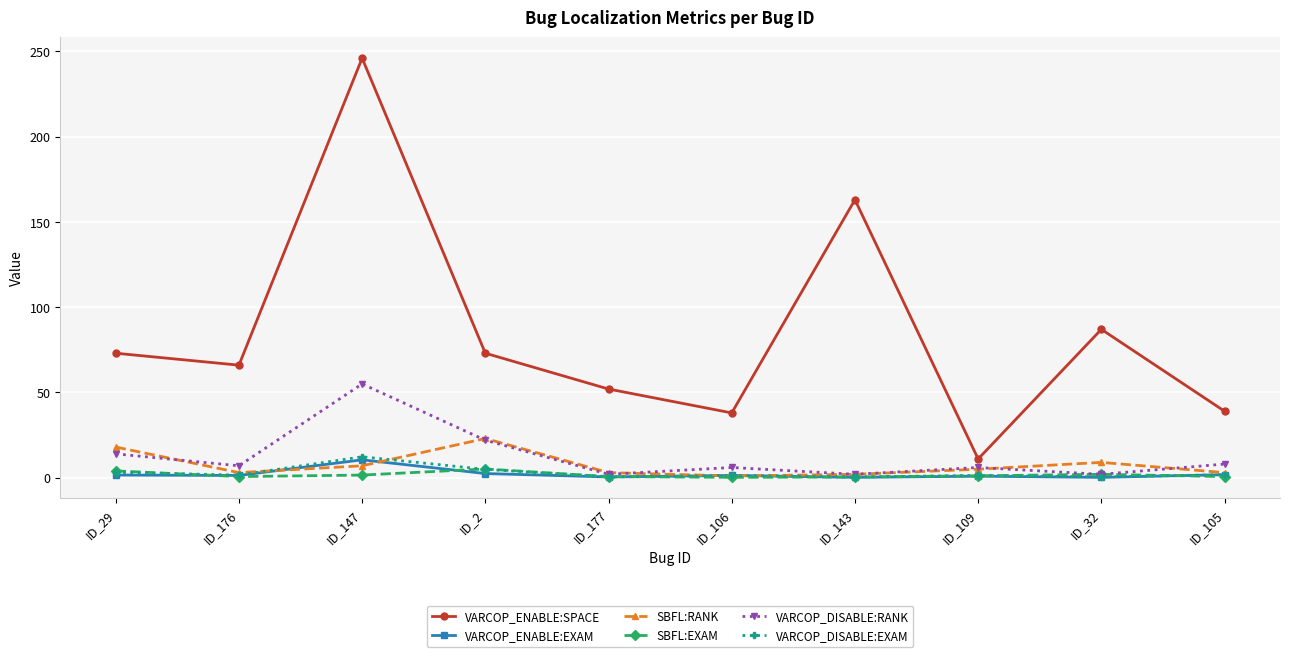

What is the spread (max minus min) of values at ID_109?

10.1